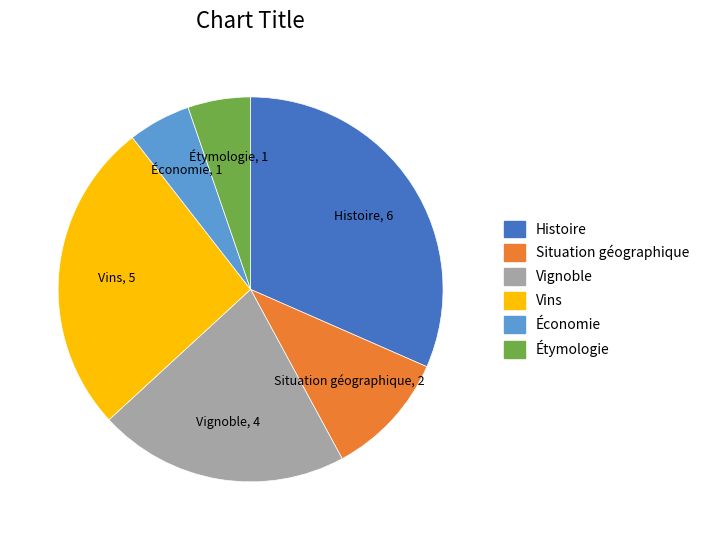

Which has a higher value, Situation géographique or Histoire?

Histoire